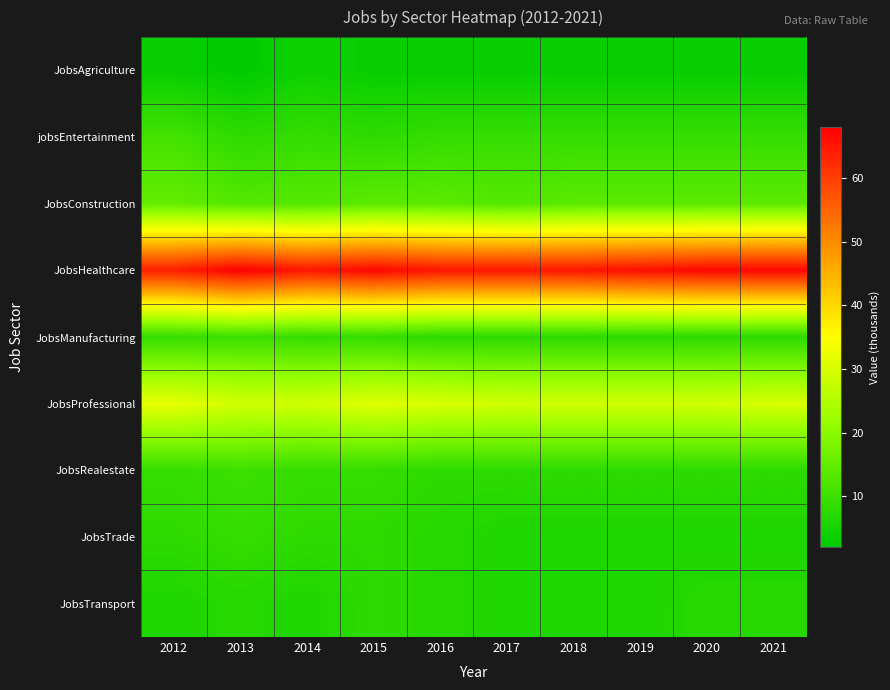

What is the smallest value displayed?

2